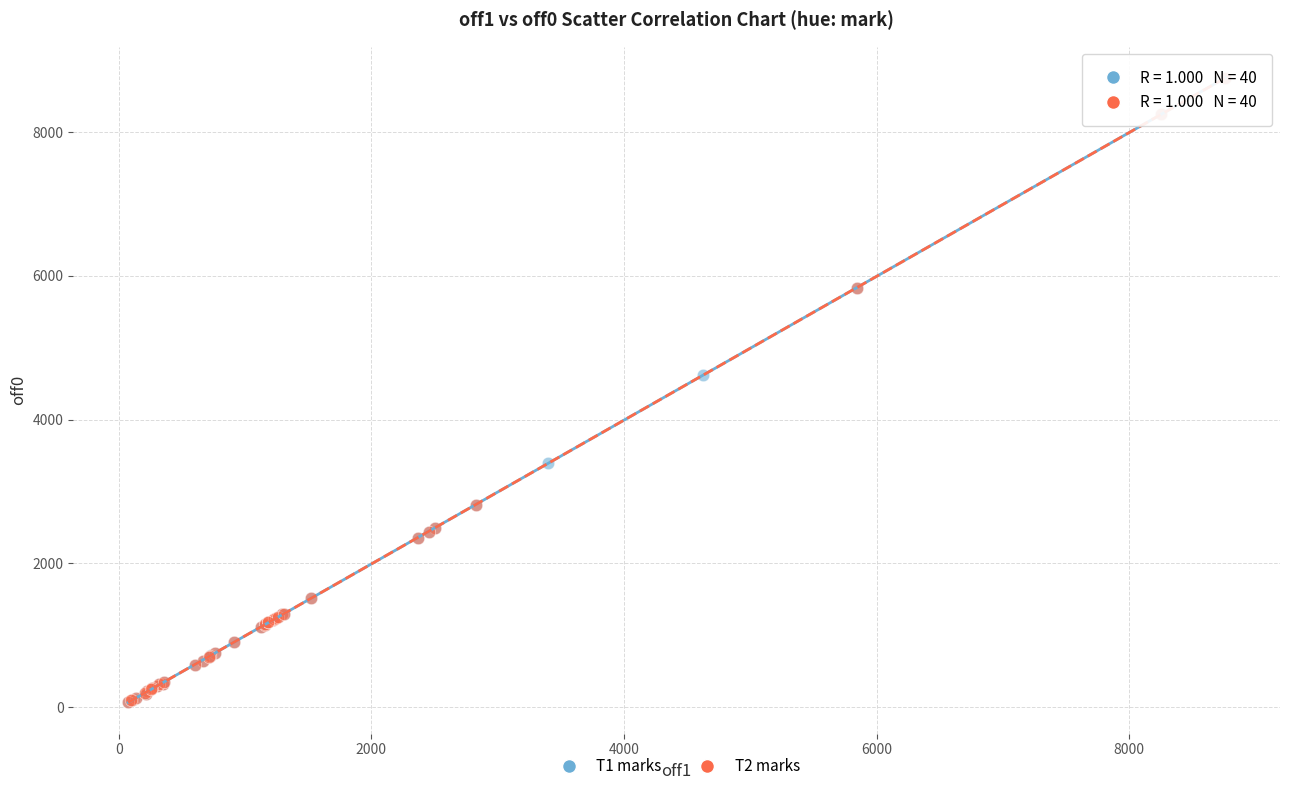

What are all the series names shown in the legend?

T1 marks, T2 marks